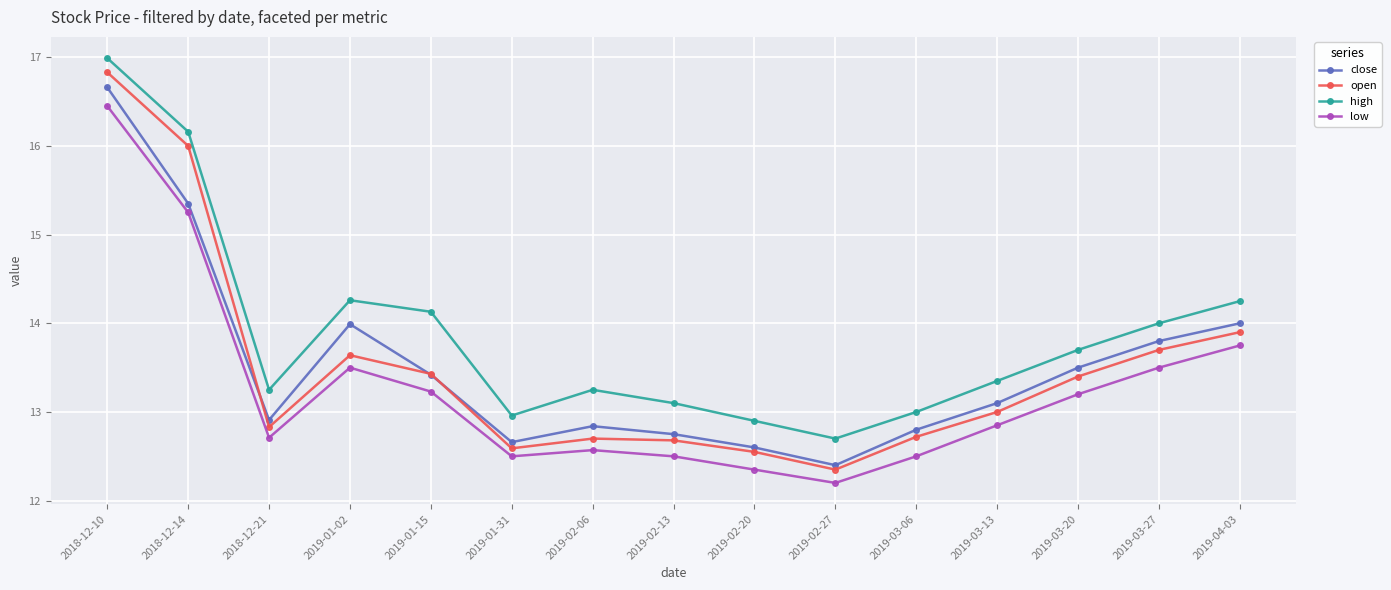

What is the value of the open point at the 9th from the left?

12.6